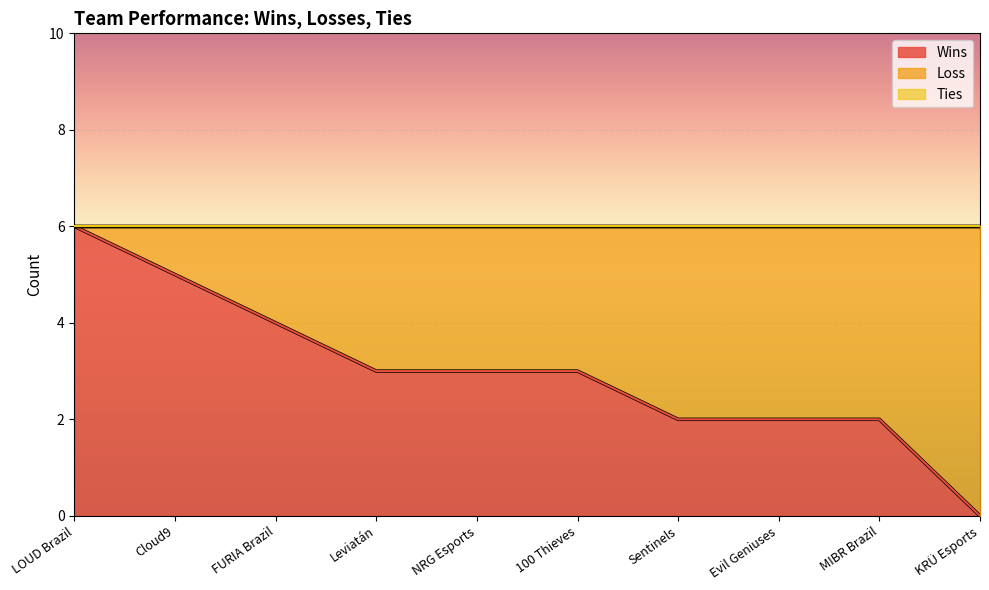

Which series has the largest total across all categories?

Wins